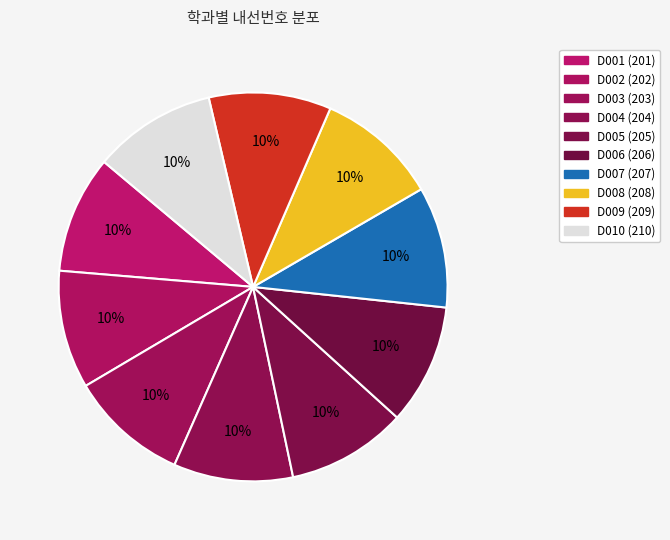

Combined, do D008 and D007 account for over 50%?

No